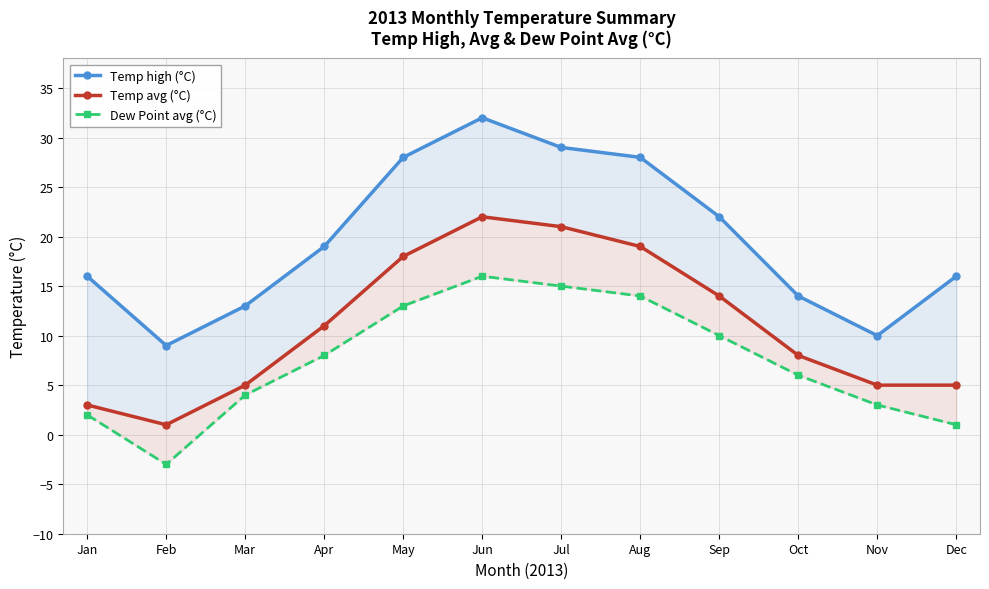

What are all the series names shown in the legend?

Temp high (°C), Temp avg (°C), Dew Point avg (°C)